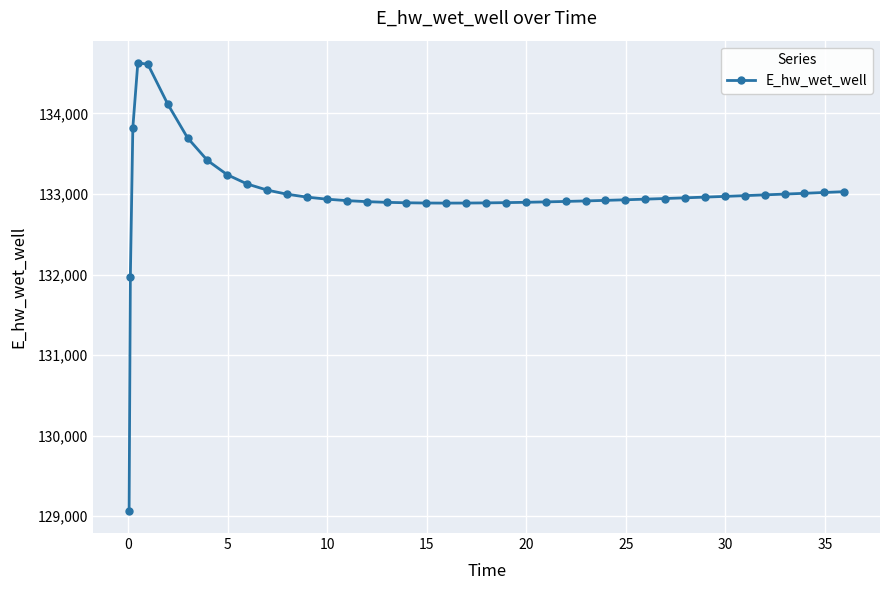

What is the difference between the maximum and minimum values?

5556.1